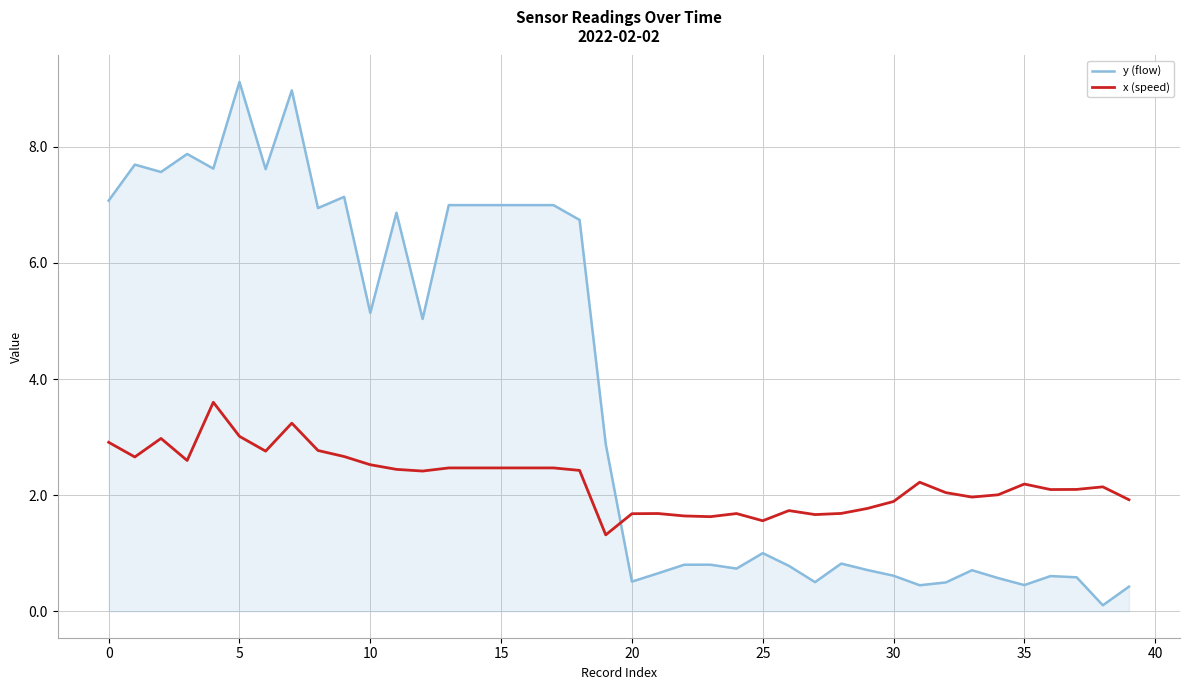

What are all the series names shown in the legend?

y (flow), x (speed)